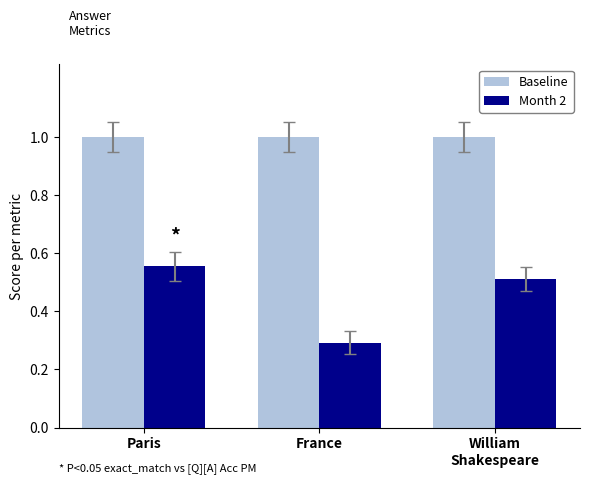

At which category is the sum across all series the highest?

Paris